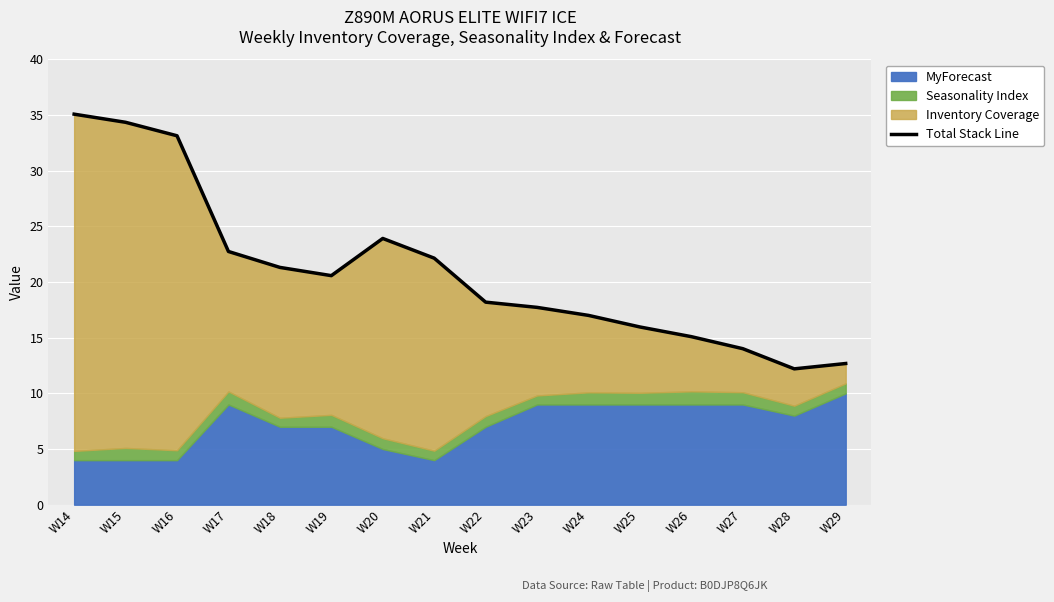

What is the sum of the values at W26 and W23?

32.8